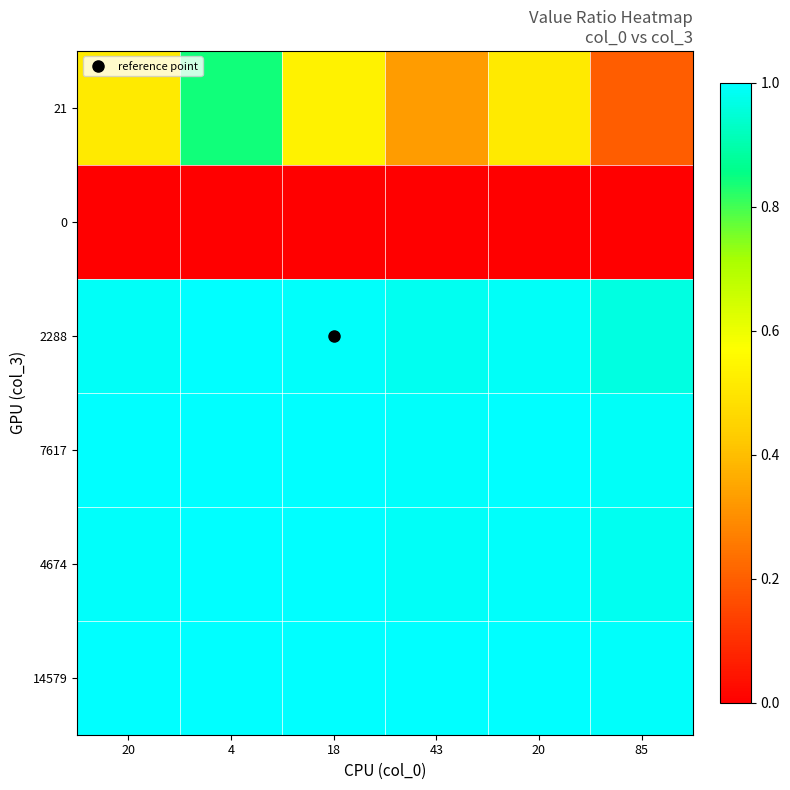

Reading left to right, extract all data points from this chart.

21: 20=0.5	4=0.8	18=0.5	43=0.3	20=0.5	85=0.2
0: 20=0.0	4=0.0	18=0.0	43=0.0	20=0.0	85=0.0
2288: 20=1.0	4=1.0	18=1.0	43=1.0	20=1.0	85=1.0
7617: 20=1.0	4=1.0	18=1.0	43=1.0	20=1.0	85=1.0
4674: 20=1.0	4=1.0	18=1.0	43=1.0	20=1.0	85=1.0
14579: 20=1.0	4=1.0	18=1.0	43=1.0	20=1.0	85=1.0